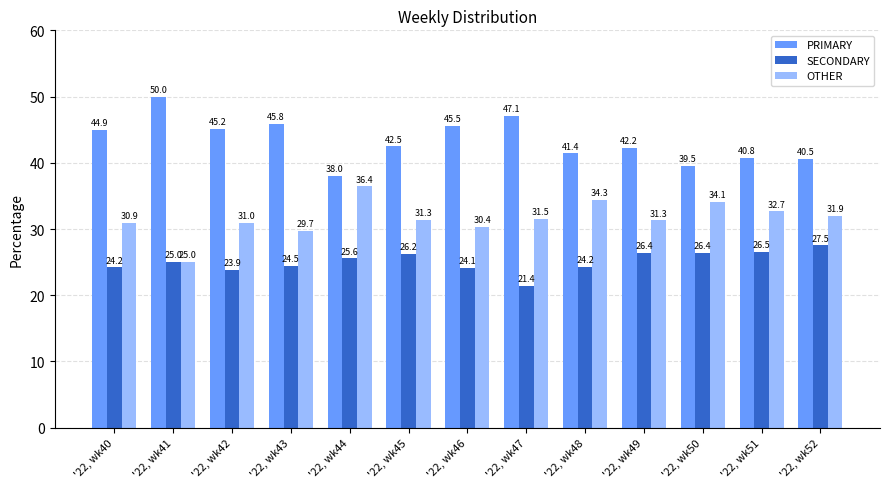

Between '22, wk45 and '22, wk51, which series saw the biggest shift?

PRIMARY